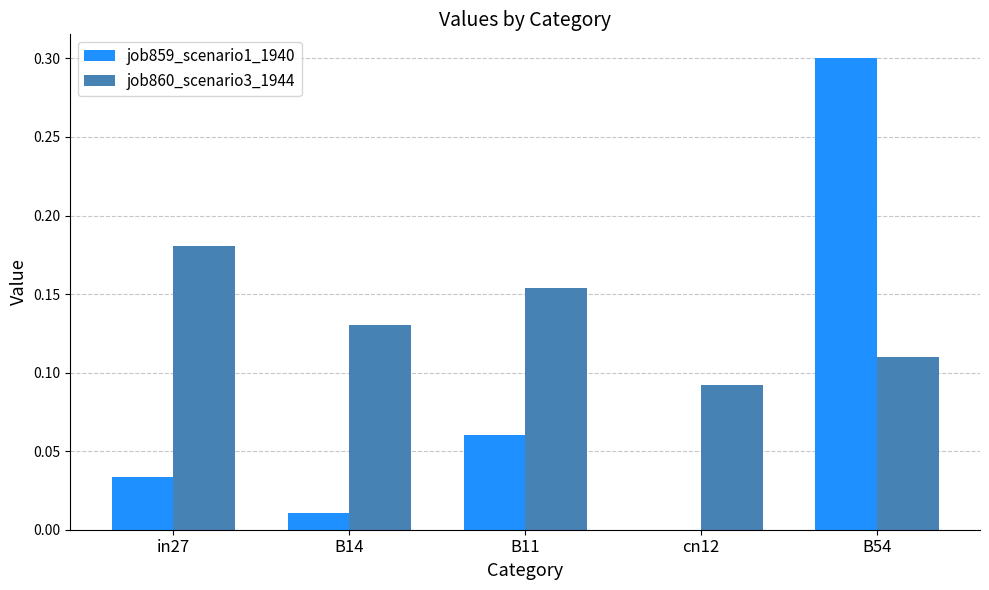

Which category has the highest value in the job860_scenario3_1944 series?

in27